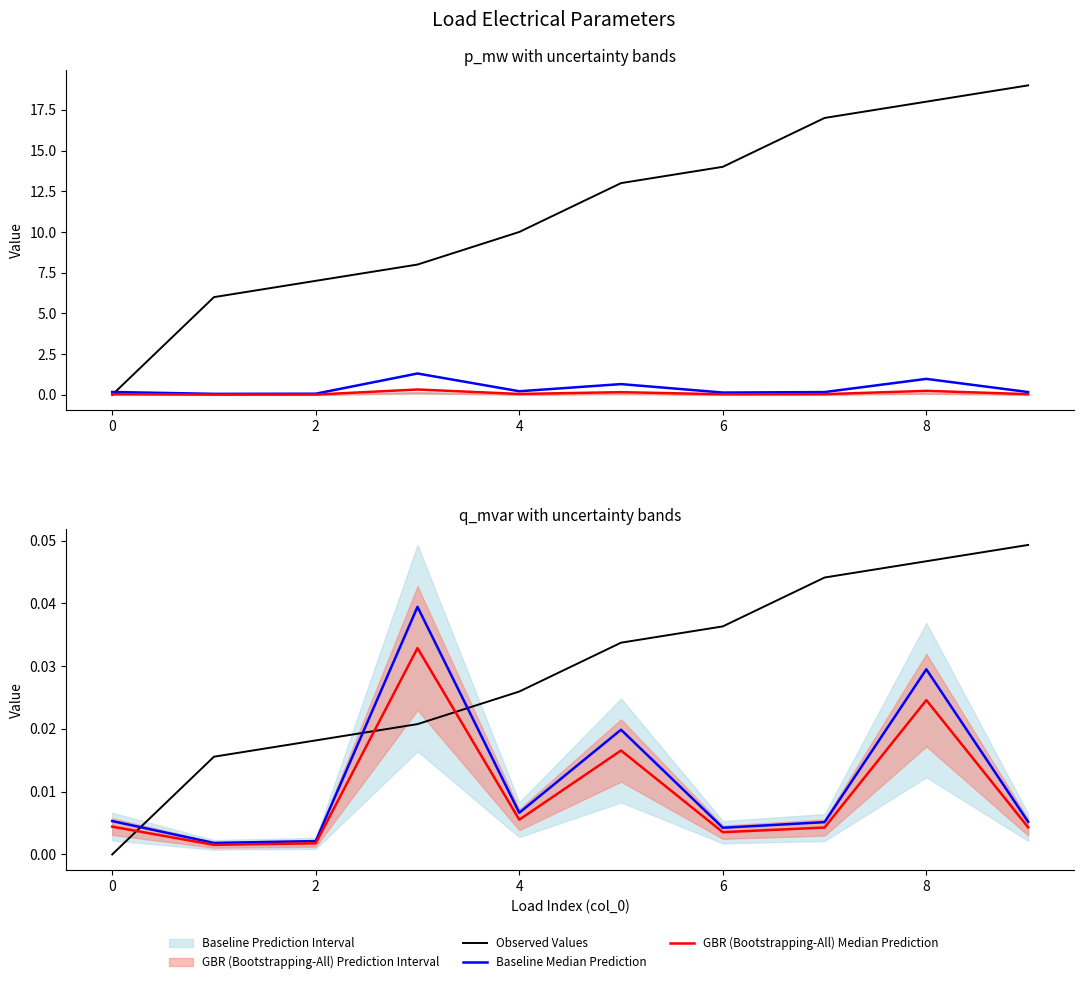

How many values in Observed Values are above zero?

9